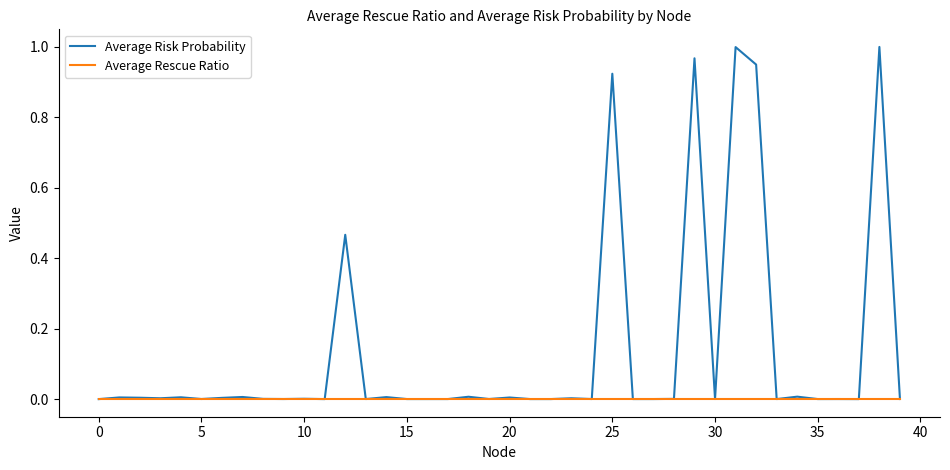

Which series has the largest range (max minus min)?

Average Risk Probability